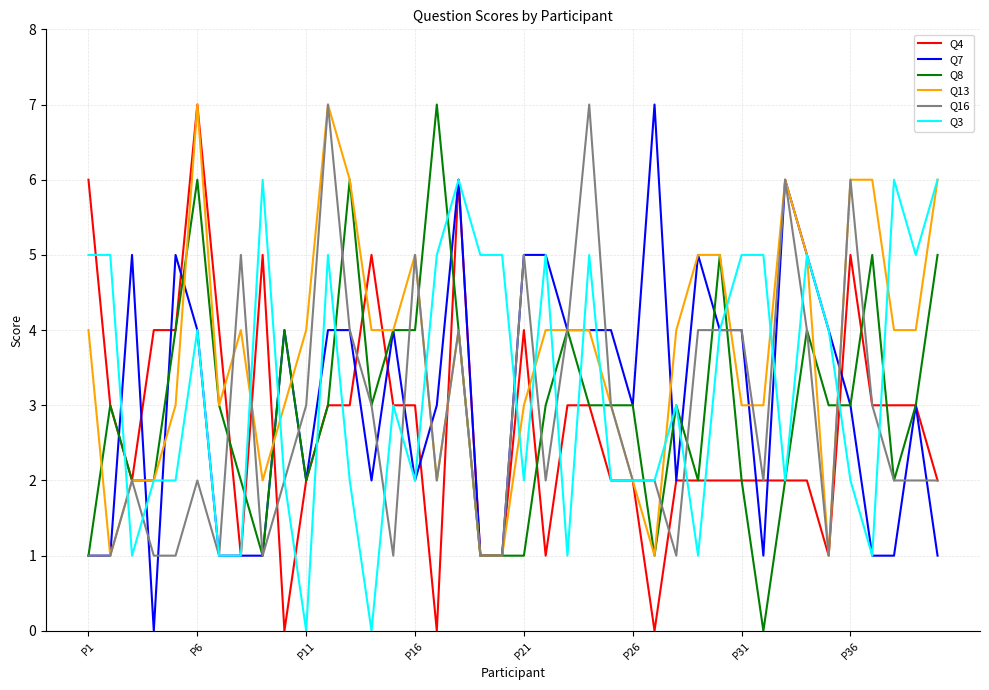

Which series has the largest total across all categories?

Q13